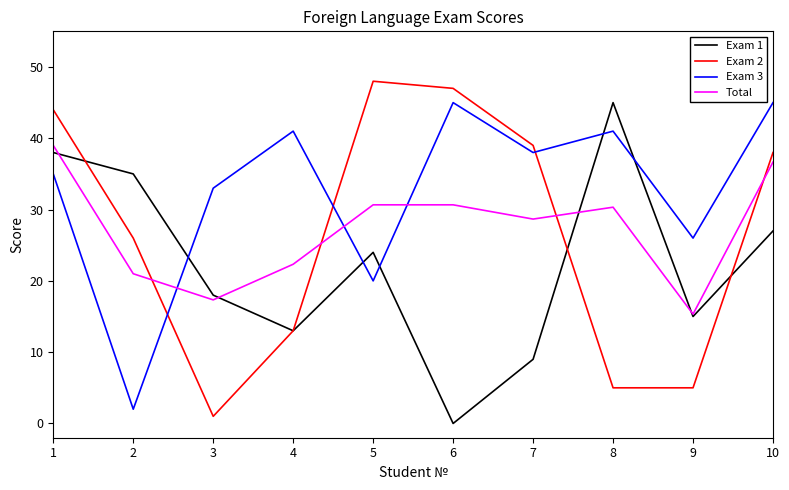

Is this an area chart (filled region under the line)?

No